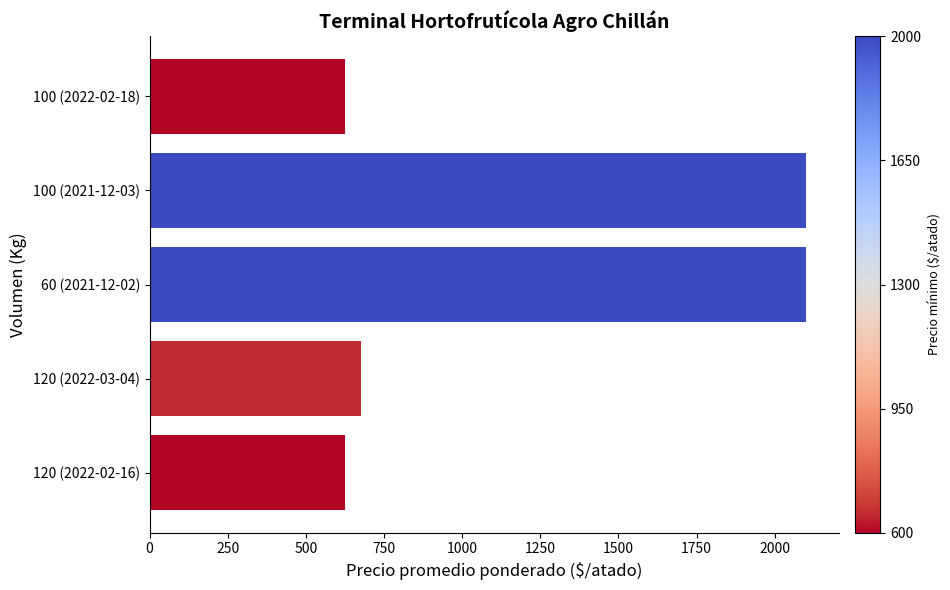

What is the ratio of the value at 60 (2021-12-02) to the value at 100 (2021-12-03)?

1.0